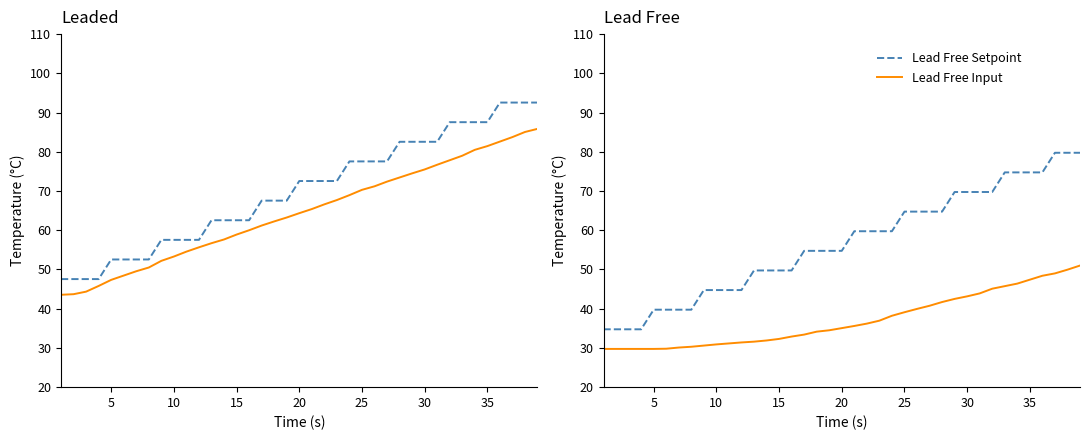

Does the chart have visible grid lines?

No